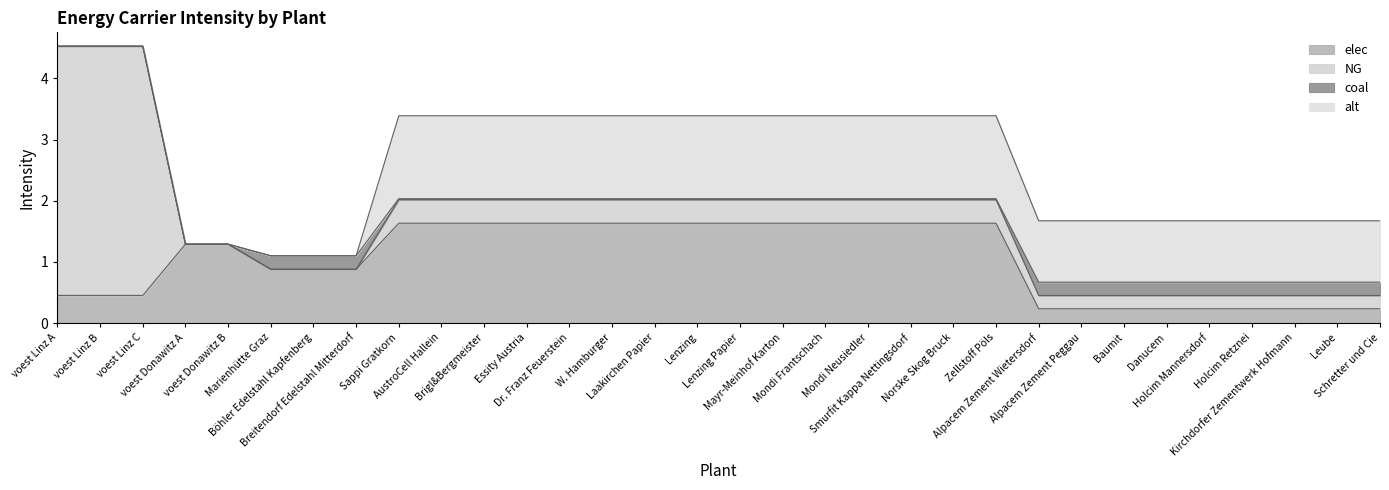

True or false: elec and coal intersect in this chart.

False